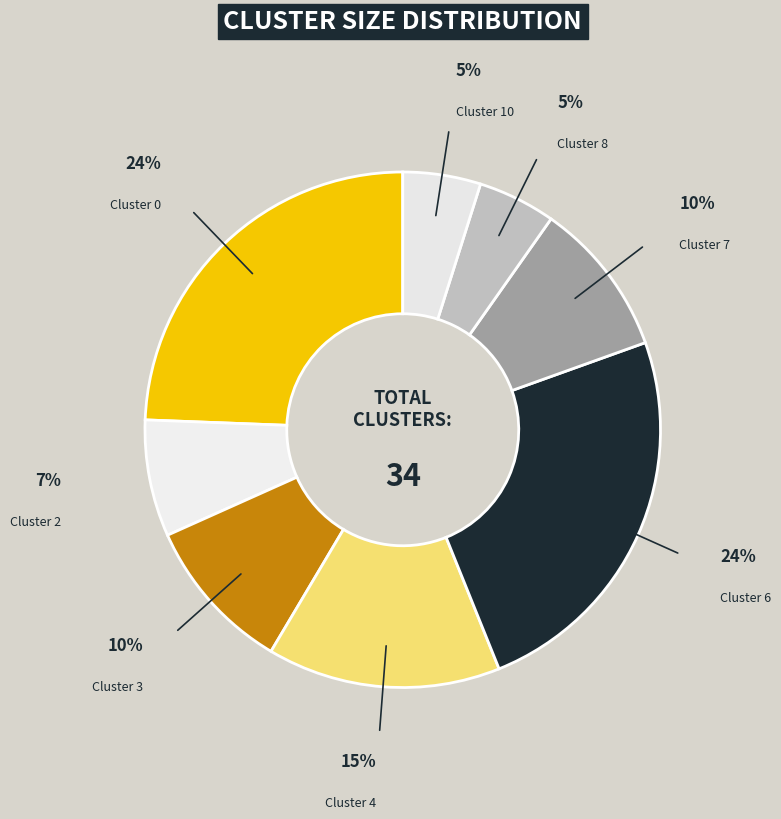

Does any single category account for the majority?

No